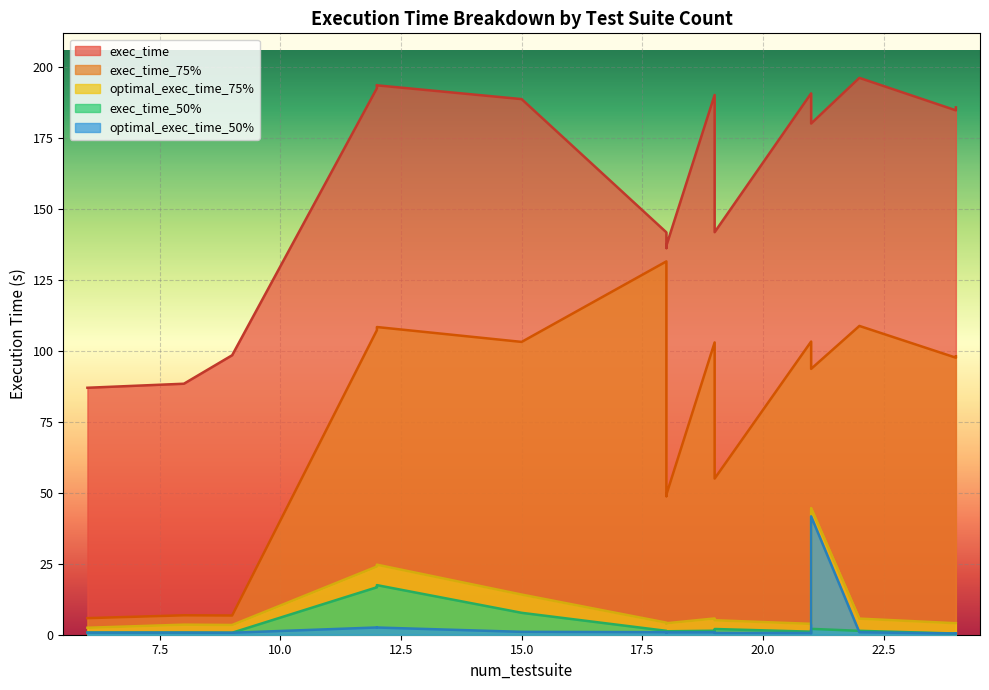

What is the highest value of the exec_time series?

196.3